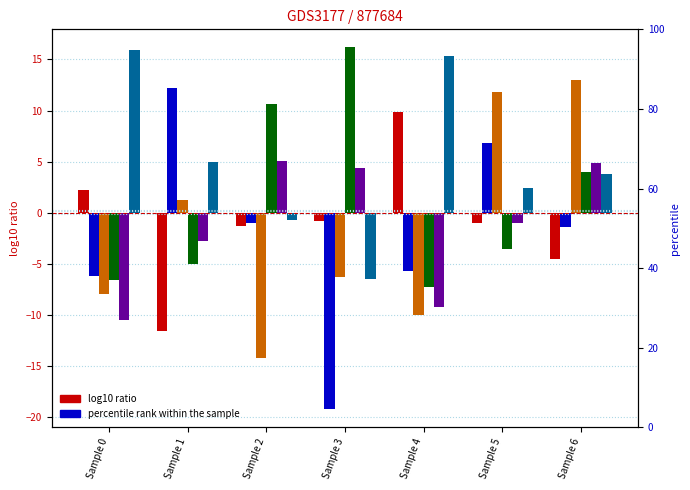

Which series has the largest total across all categories?

col_6